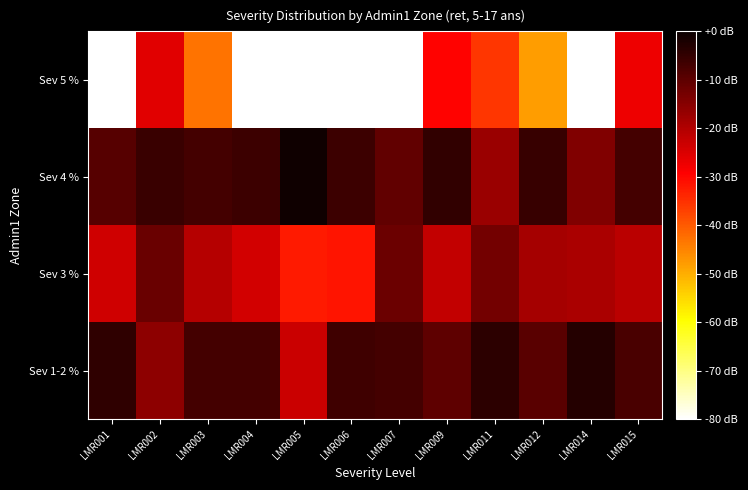

What is the smallest value displayed?

-80.0